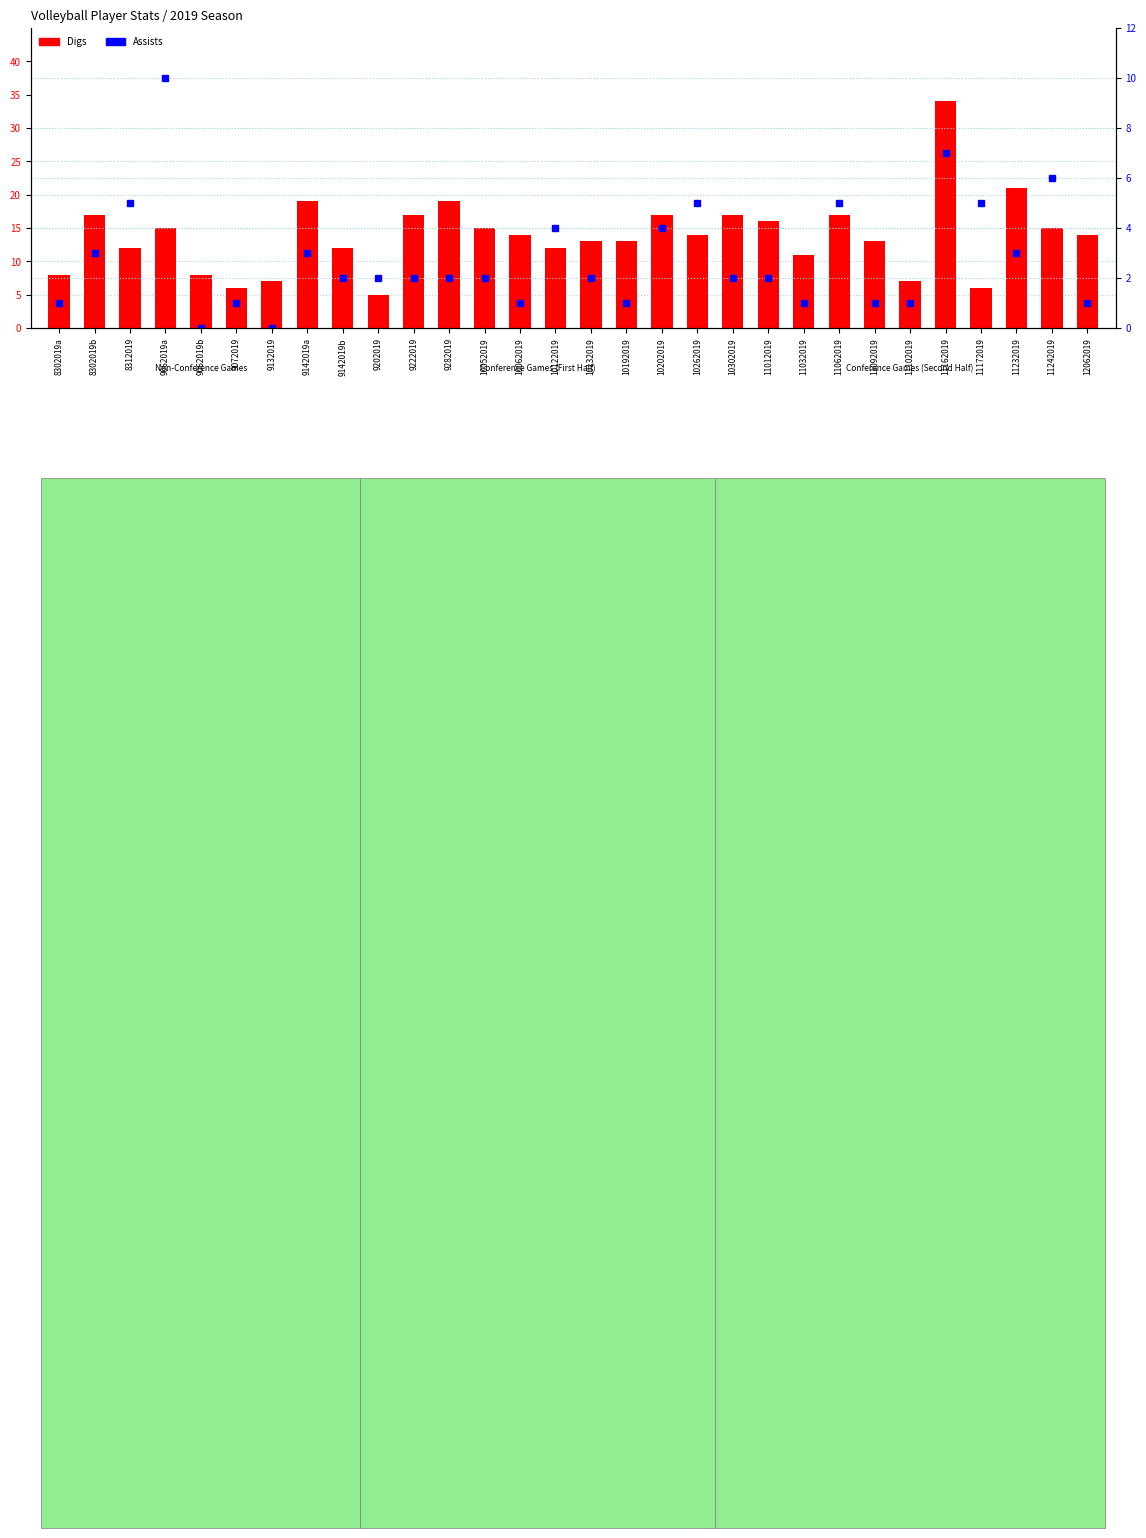

What is the difference between the maximum and minimum values in the Assists series?

10